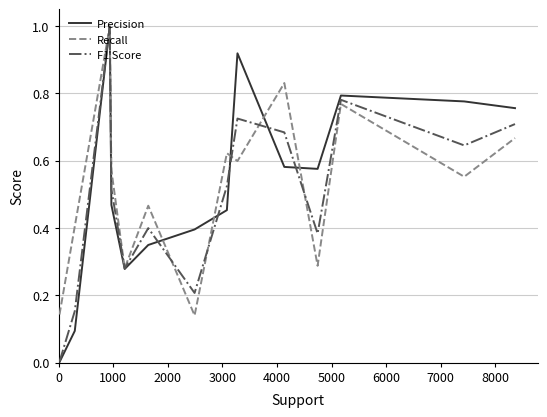

After their last crossing, which series has the higher values: Recall or F1 Score?

F1 Score